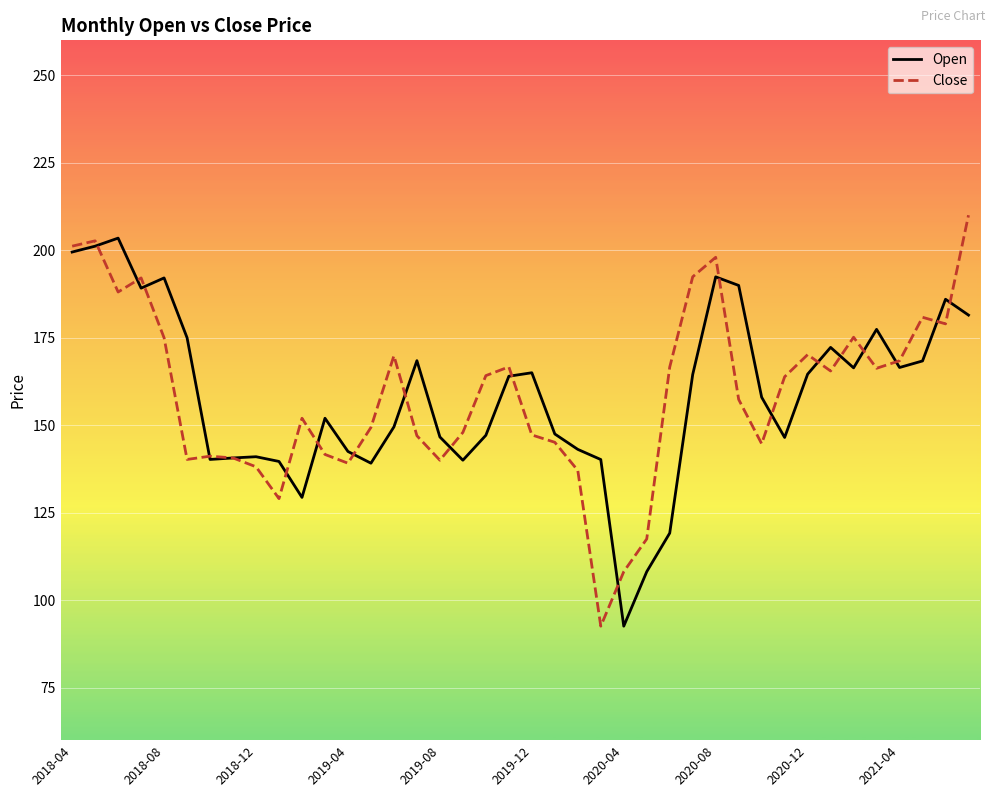

What is the greatest value displayed?

210.0